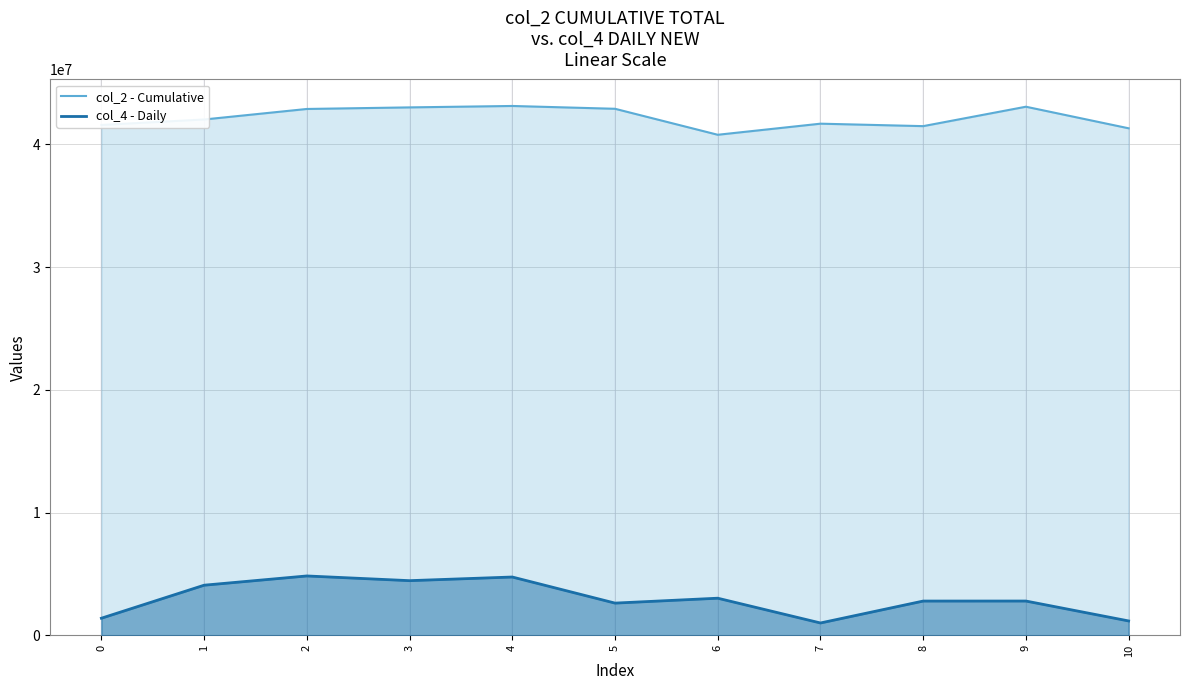

Which series has the largest range (max minus min)?

col_4 - Daily